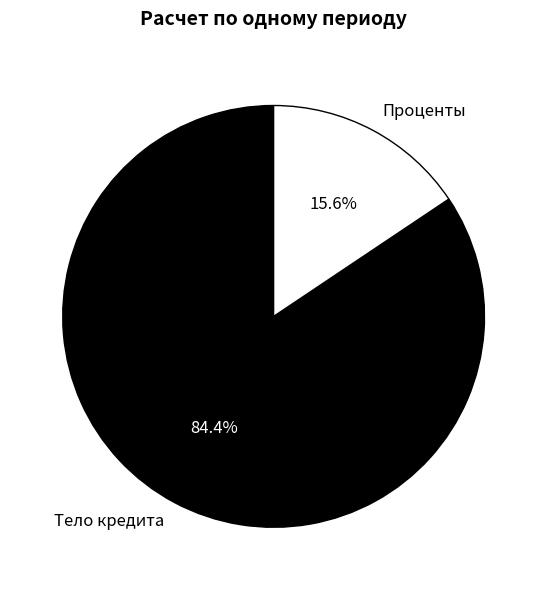

How many segments does this pie chart have?

2